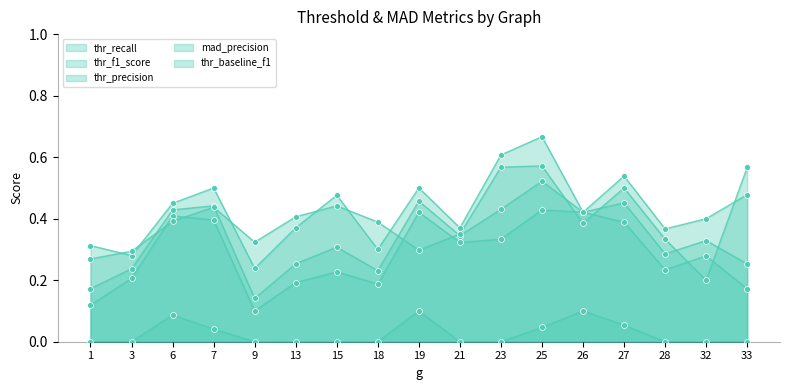

Which series has the largest total across all categories?

thr_precision